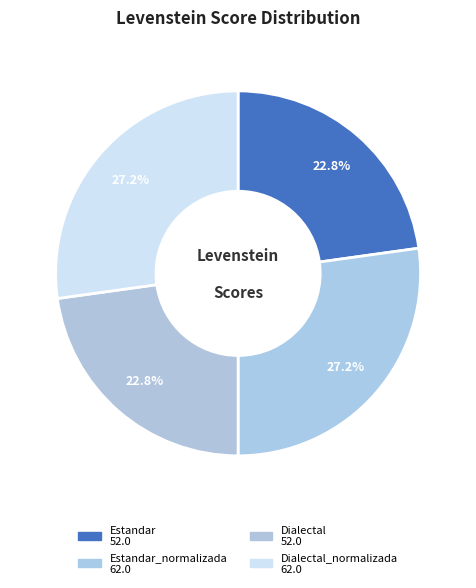

Rank the categories by value from lowest to highest.

Estandar, Dialectal, Estandar_normalizada, Dialectal_normalizada